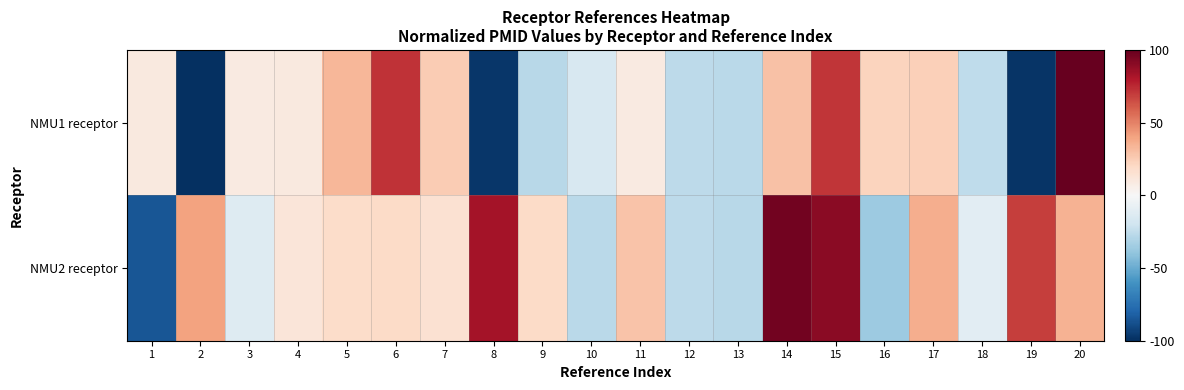

Which series changed the most between 7 and 14?

NMU2 receptor